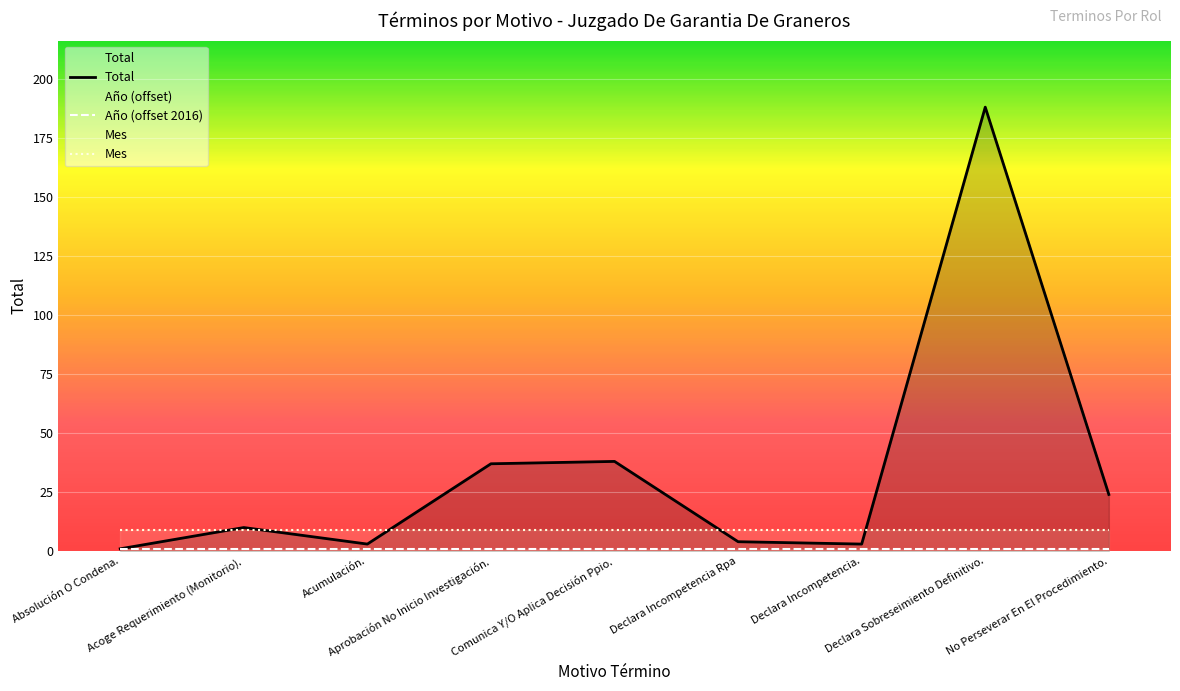

Reading right to left, what are all the values shown in this chart?

Total: No Perseverar En El Procedimiento.=24	Declara Sobreseimiento Definitivo.=188	Declara Incompetencia.=3	Declara Incompetencia Rpa=4	Comunica Y/O Aplica Decisión Ppio.=38	Aprobación No Inicio Investigación.=37	Acumulación.=3	Acoge Requerimiento (Monitorio).=10	Absolución O Condena.=1
Año (offset 2016): No Perseverar En El Procedimiento.=1	Declara Sobreseimiento Definitivo.=1	Declara Incompetencia.=1	Declara Incompetencia Rpa=1	Comunica Y/O Aplica Decisión Ppio.=1	Aprobación No Inicio Investigación.=1	Acumulación.=1	Acoge Requerimiento (Monitorio).=1	Absolución O Condena.=1
Mes: No Perseverar En El Procedimiento.=9	Declara Sobreseimiento Definitivo.=9	Declara Incompetencia.=9	Declara Incompetencia Rpa=9	Comunica Y/O Aplica Decisión Ppio.=9	Aprobación No Inicio Investigación.=9	Acumulación.=9	Acoge Requerimiento (Monitorio).=9	Absolución O Condena.=9